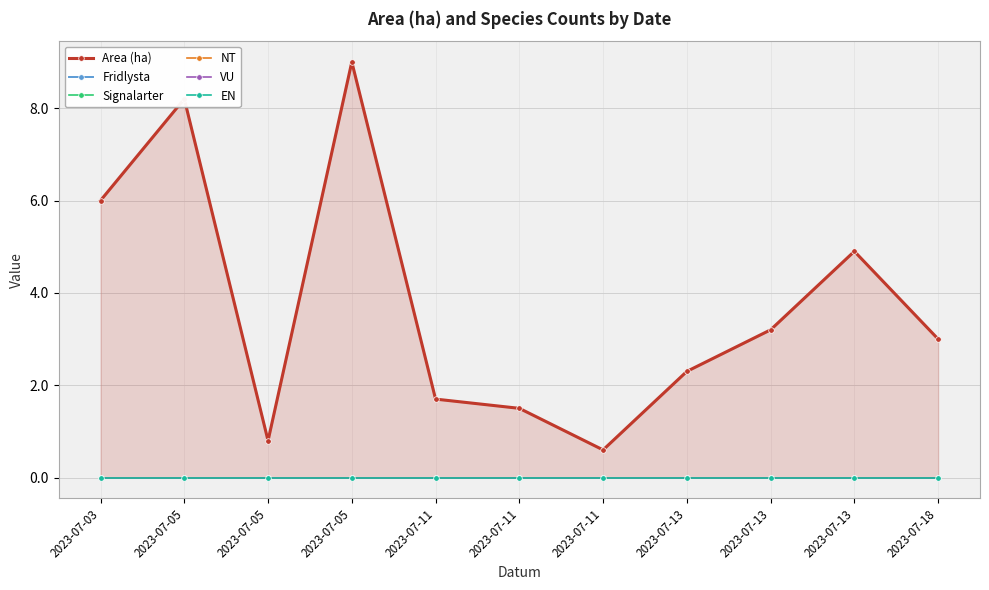

At which category does the chart reach its peak across all series?

2023-07-05